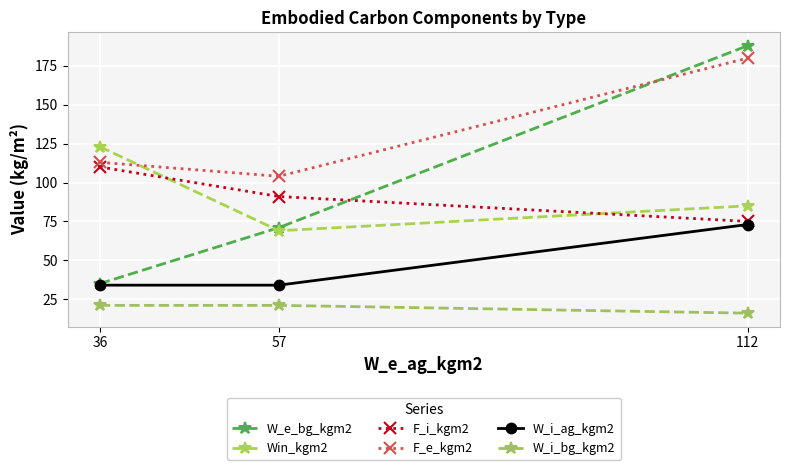

What is the total value across all series at 57?

390